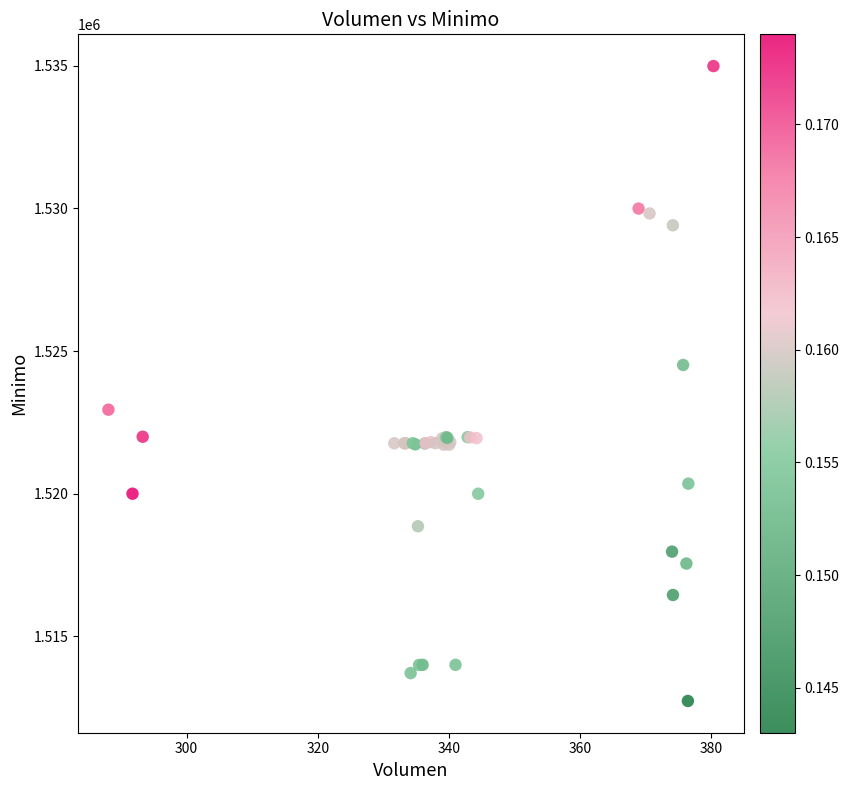

What Y value in the scatter plot is closest to 1523862?

1524513